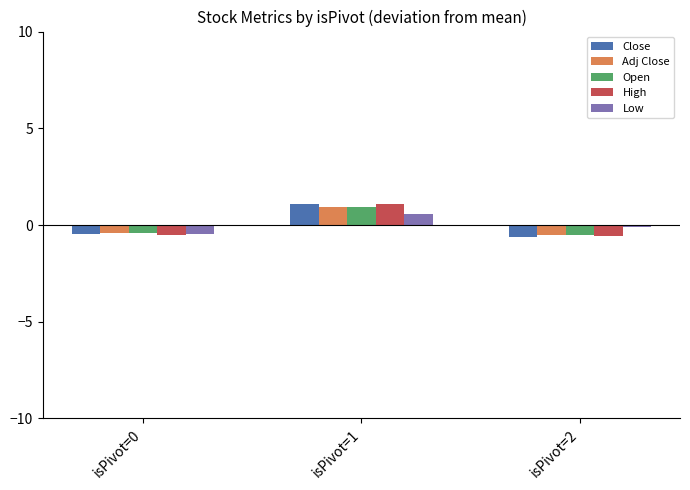

How many data points in Adj Close are above 0?

1